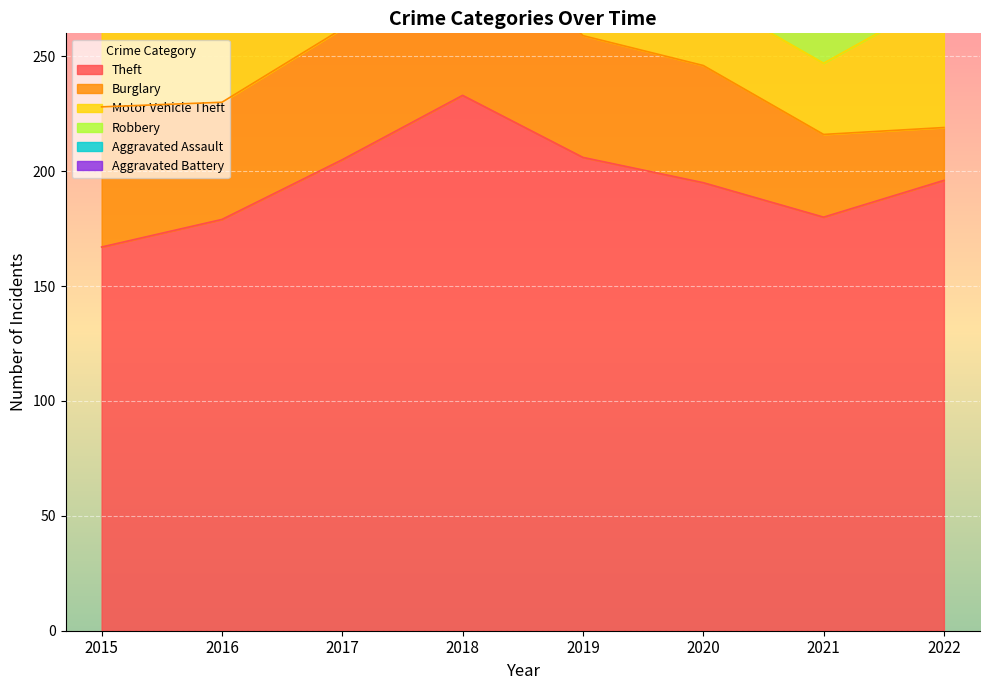

Between 2020 and 2022, which is larger?

2022